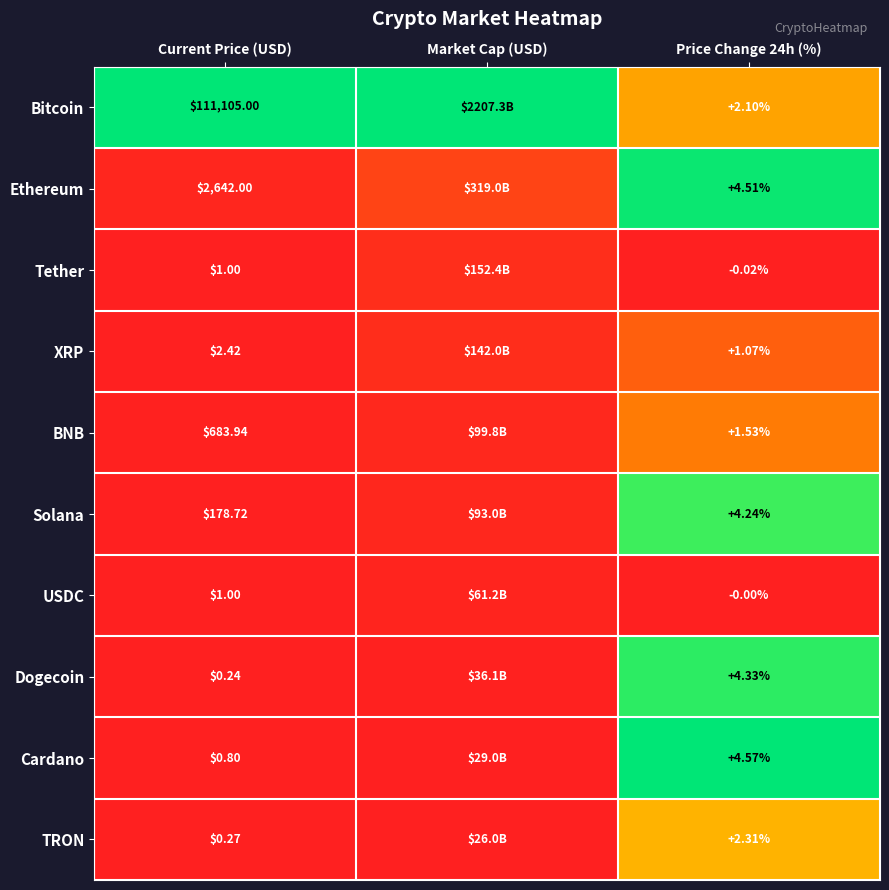

Is the value of Cardano at Price Change 24h (%) greater than the value of Dogecoin at Price Change 24h (%)?

Yes